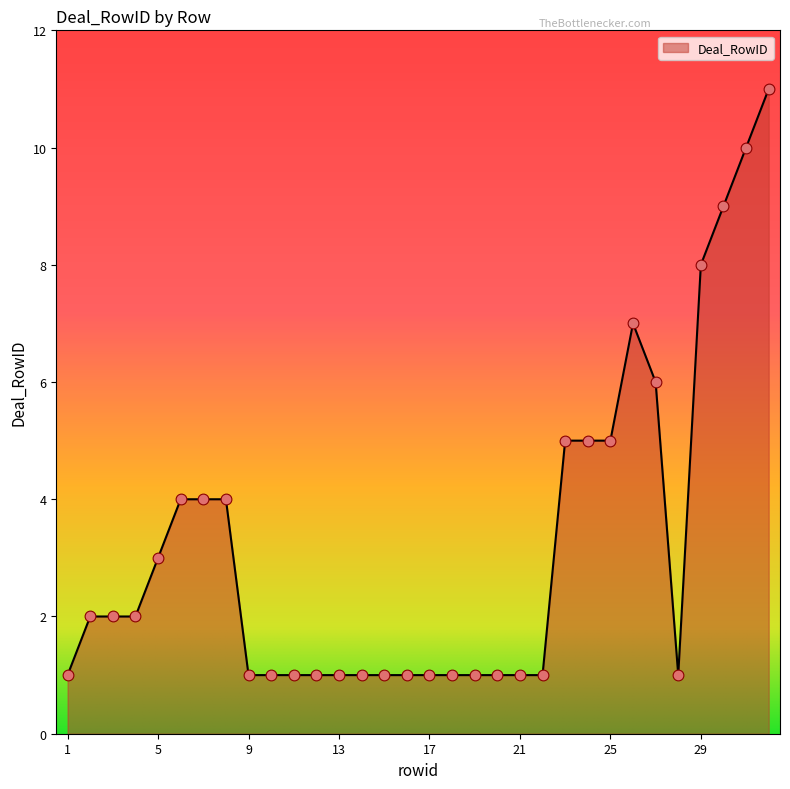

What is the greatest value displayed?

11